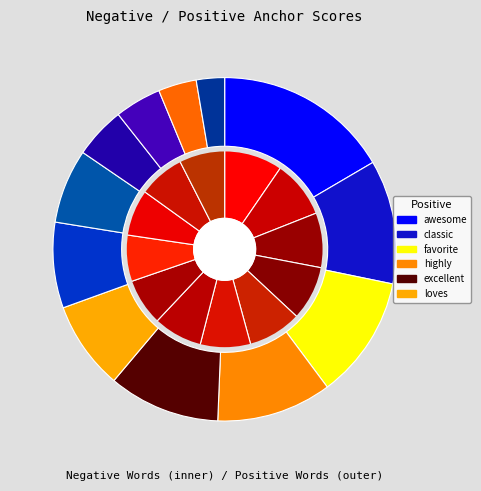

Is there any slice that represents more than half of the pie?

No